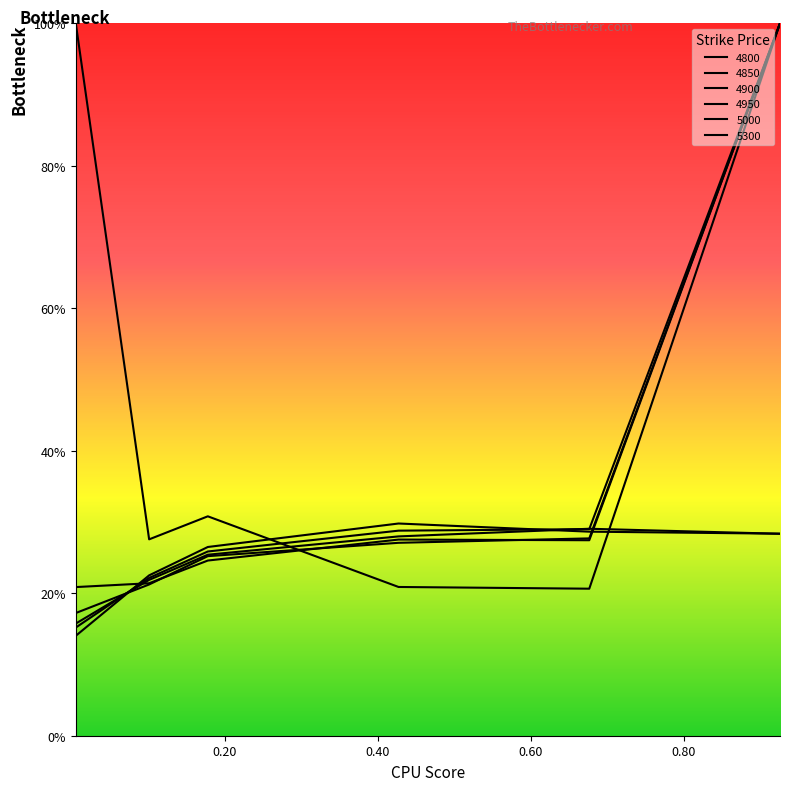

How many interior local peaks does the 4800 series have?

1